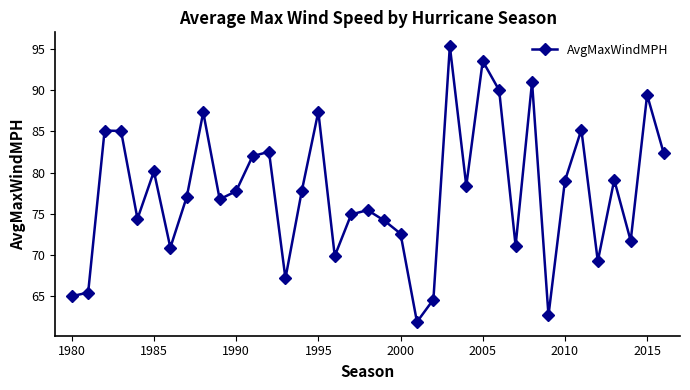

How many lines are shown in the chart?

1